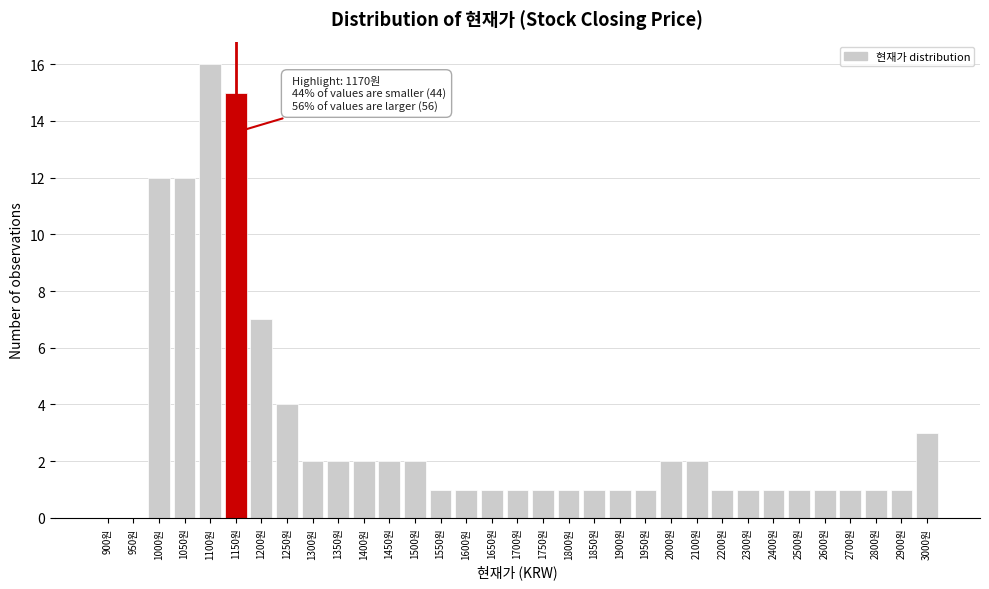

Where is the data nearest to the value 8?

1200원